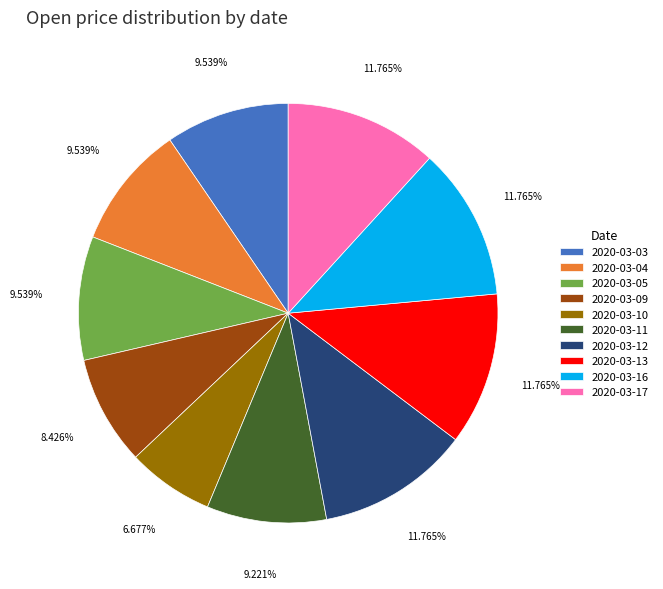

How much of the chart is everything except 2020-03-09?

91.6%